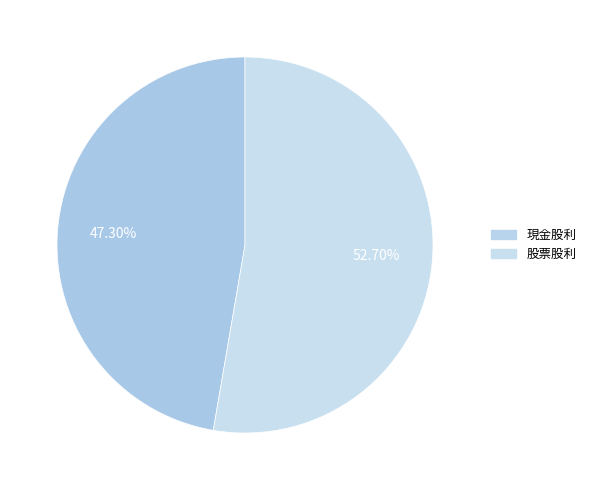

Approximately how many times larger is the value at 股票股利 compared to 現金股利?

1.1